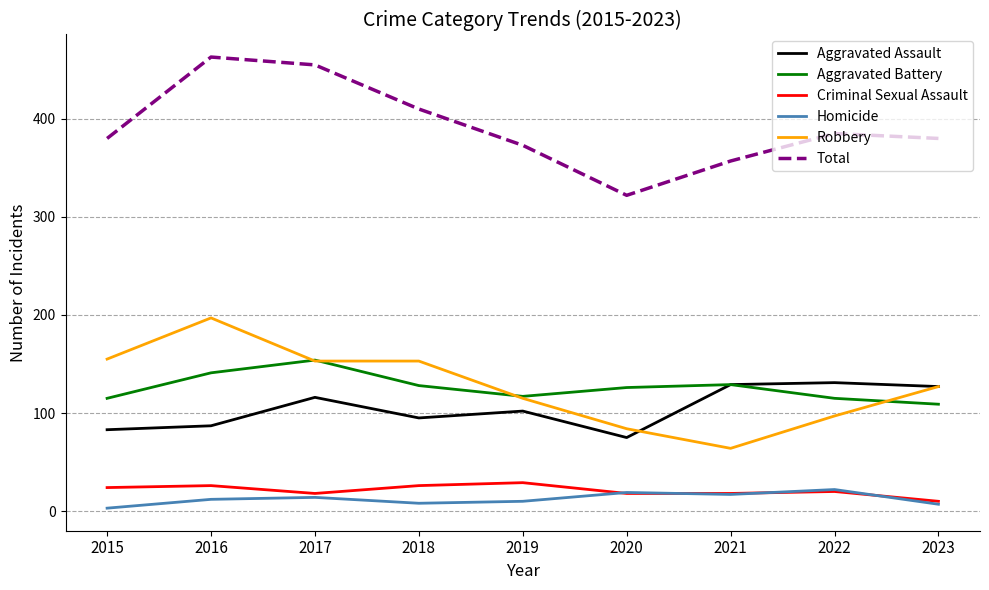

True or false: Aggravated Assault and Homicide intersect in this chart.

False